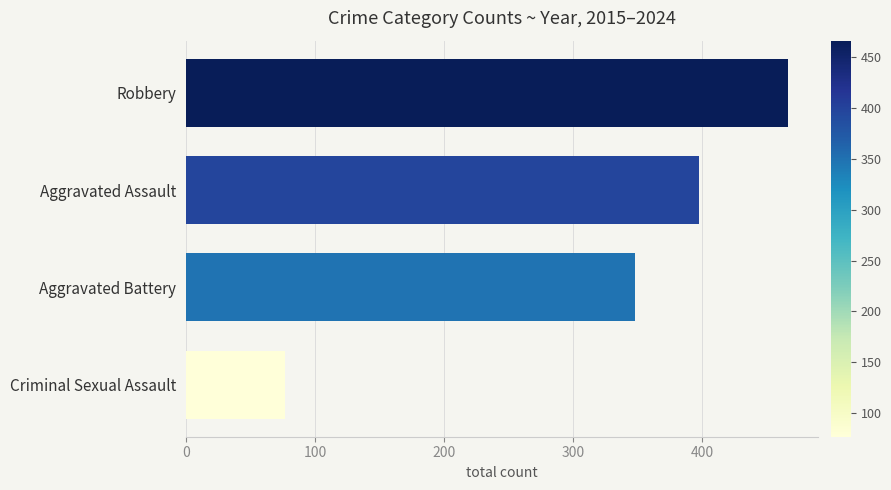

Approximately how many times larger is the value at Robbery compared to Aggravated Battery?

1.3